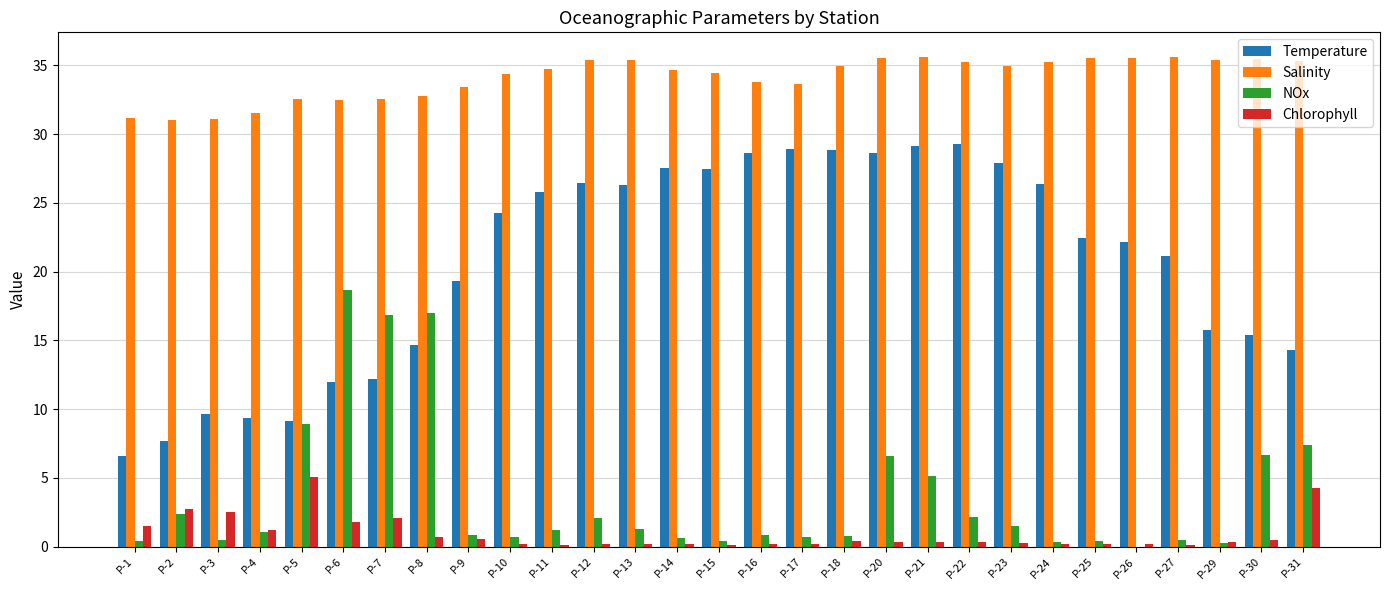

At which label does Chlorophyll reach its peak?

P-5